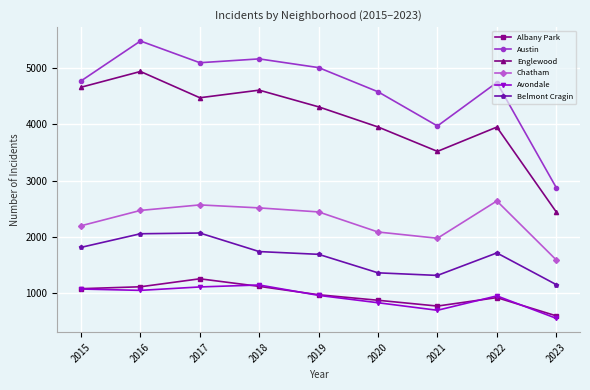

Which series changed the most between 2021 and 2023?

Austin